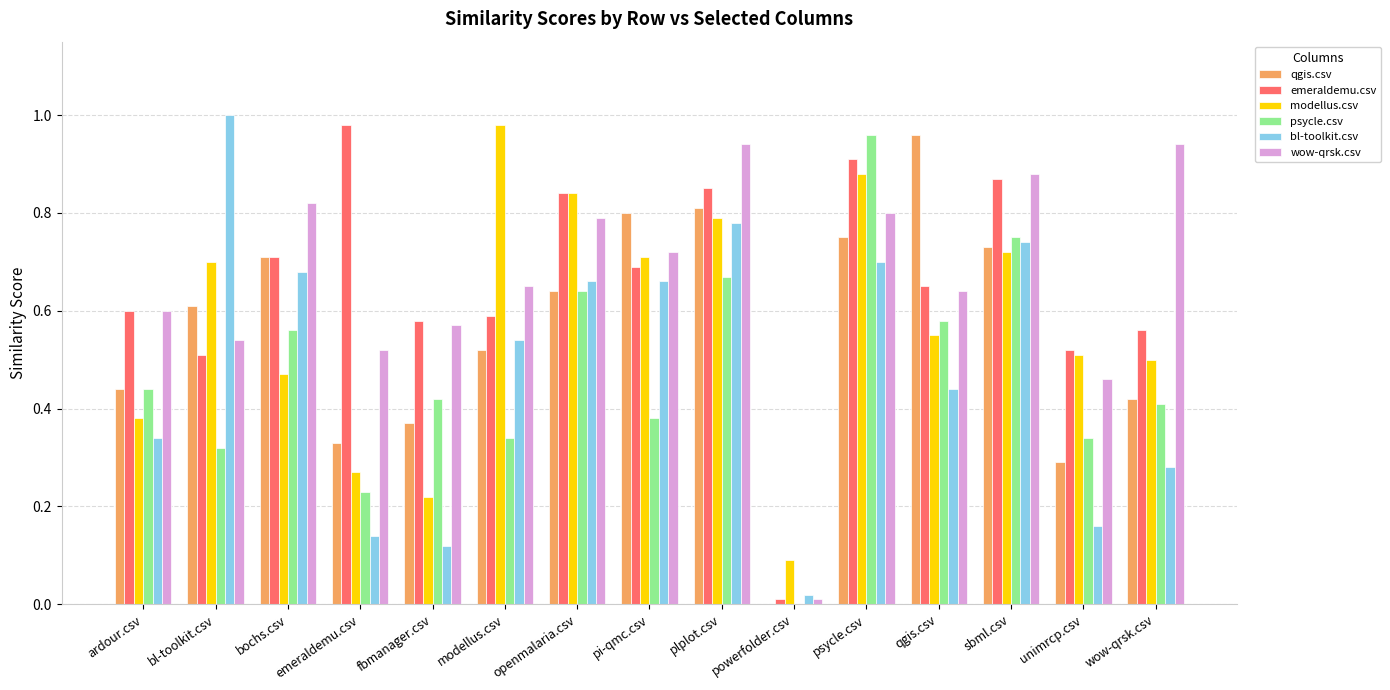

The value of qgis.csv at sbml.csv is 0.7. True or false?

True